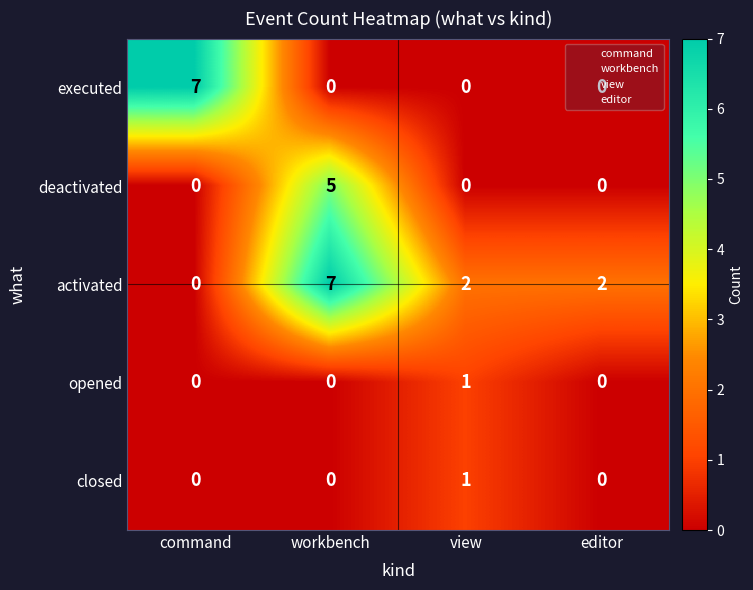

At how many categories does at least one series exceed 4?

2